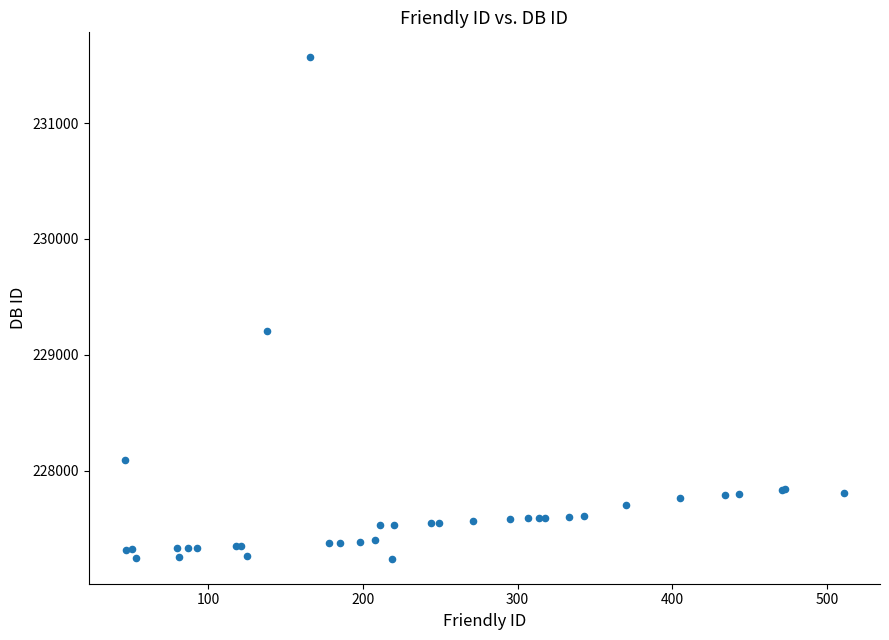

What Y value in the scatter plot is closest to 229404?

229206